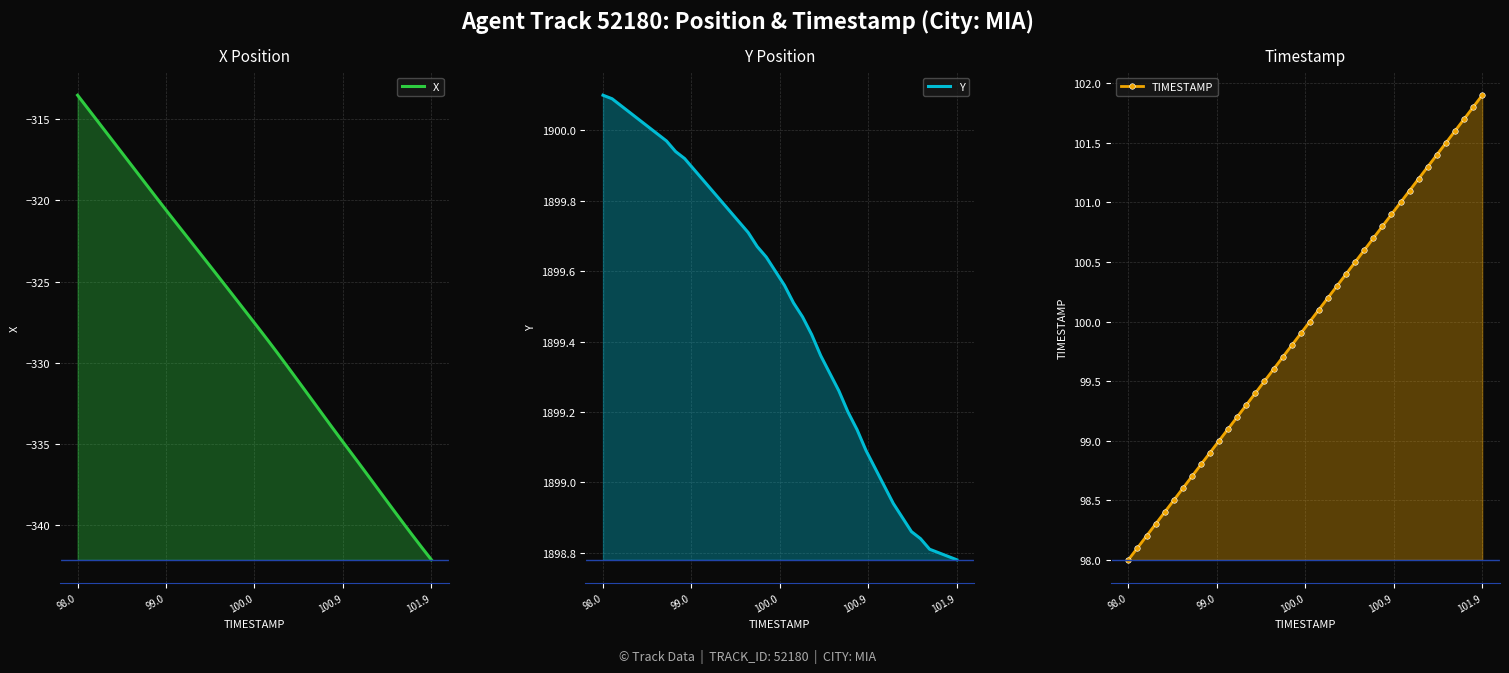

List the series in order of their peak value, lowest first.

X, TIMESTAMP, Y